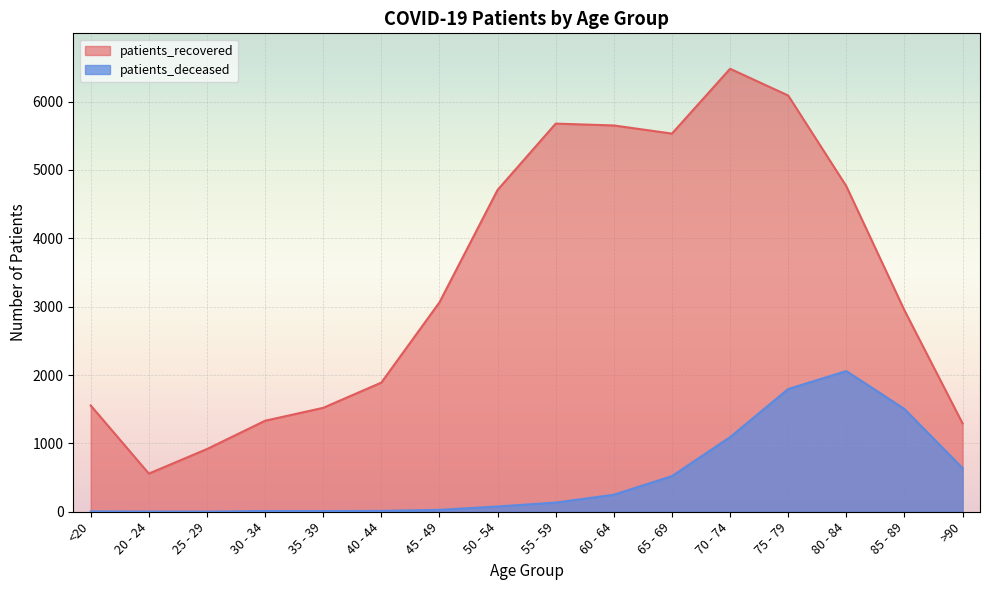

Reading right to left, what are all the values shown in this chart?

patients_recovered: 1292	2946	4762	6088	6479	5531	5650	5677	4707	3063	1889	1520	1331	917	558	1554
patients_deceased: 638	1503	2058	1795	1091	521	249	134	77	28	13	10	11	2	3	6